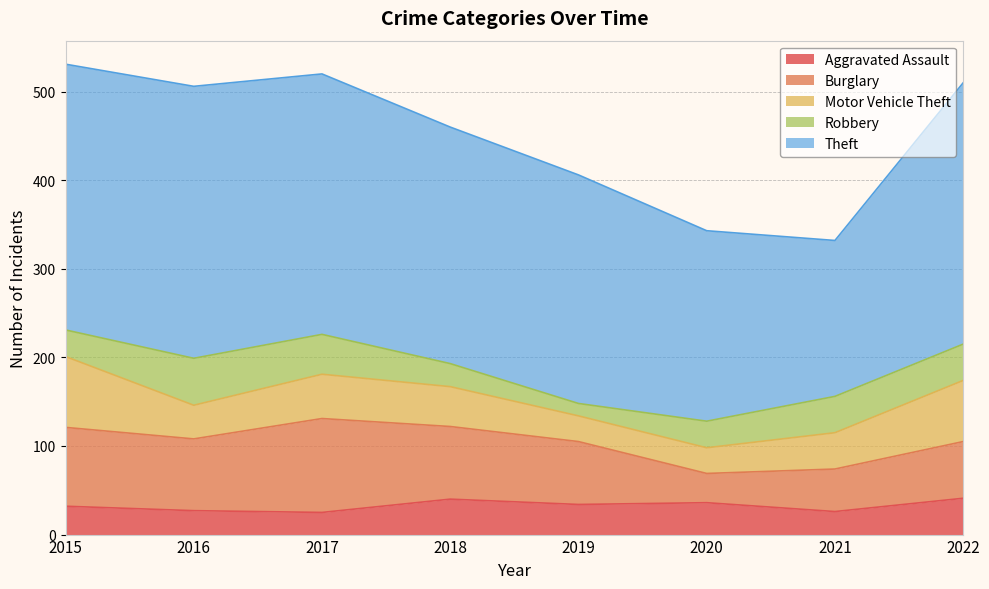

True or false: Theft and Robbery intersect in this chart.

False